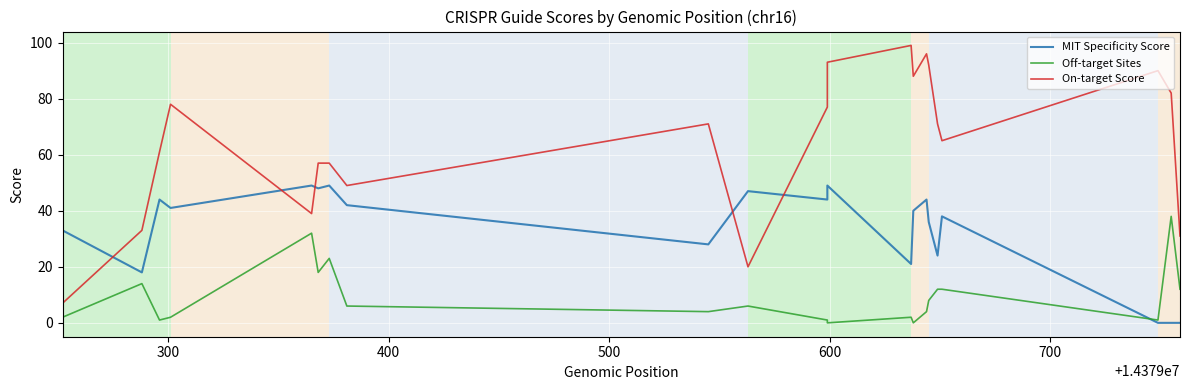

How many intersections are there between MIT Specificity Score and On-target Score?

5